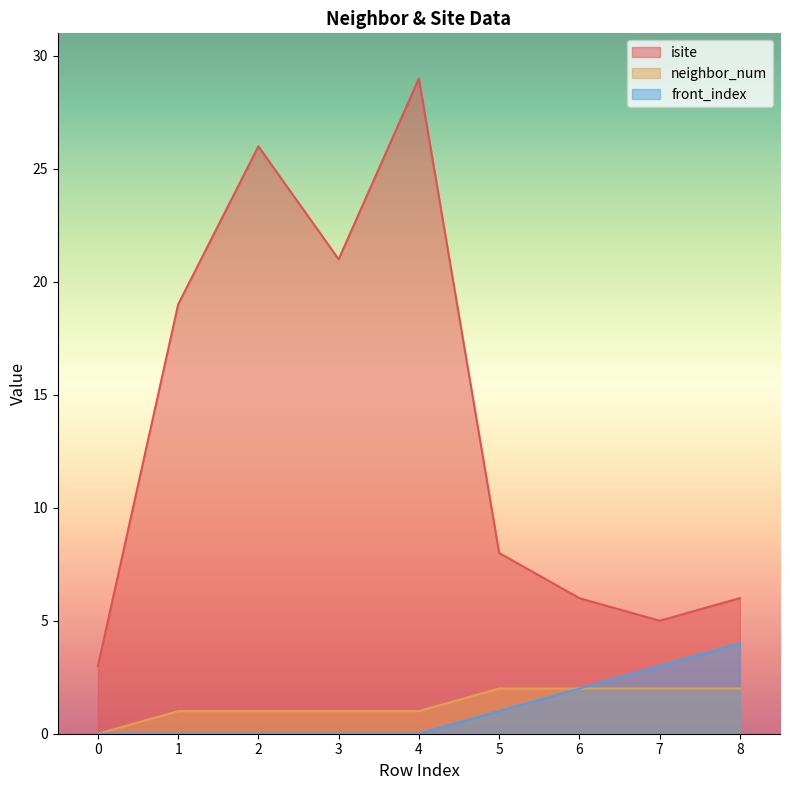

What is the sum of the front_index values at 1 and 7?

3